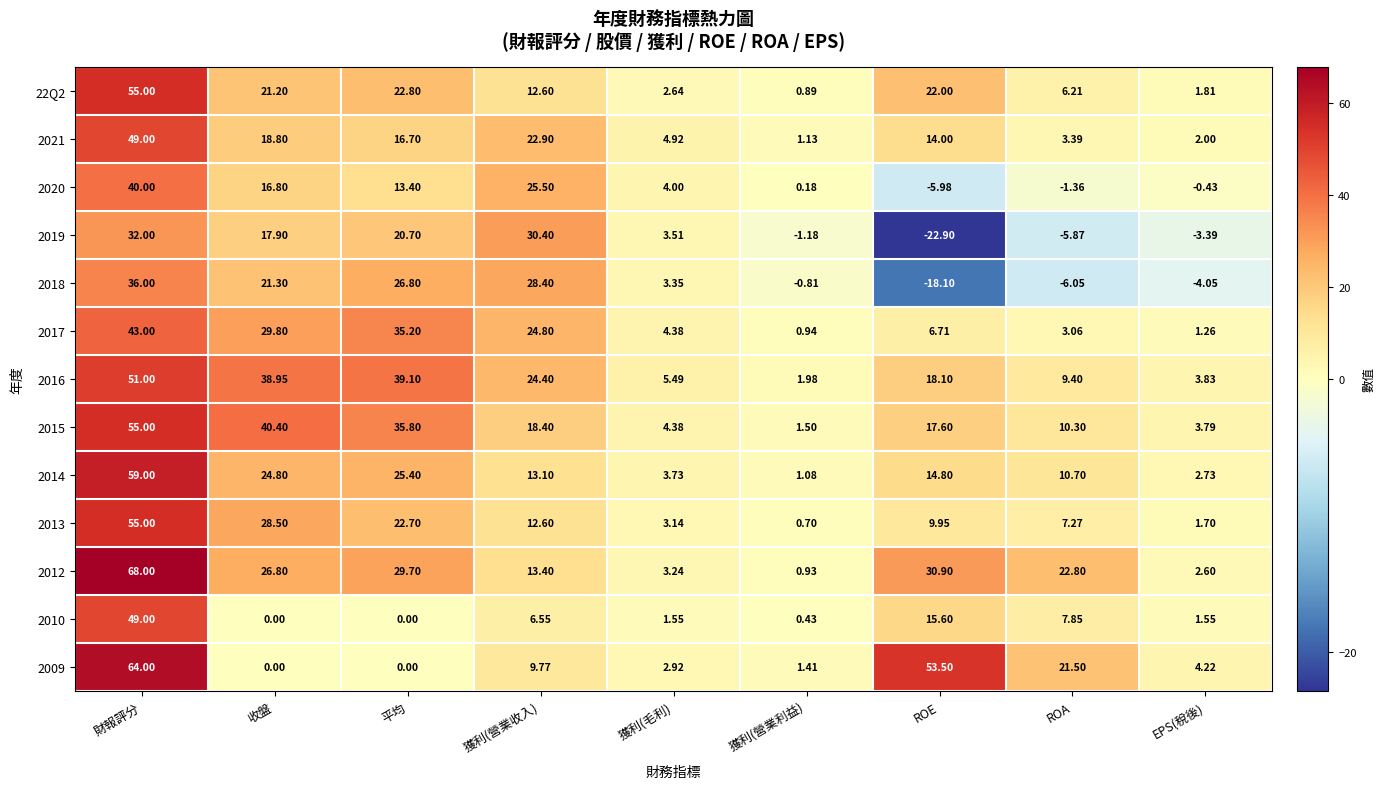

Where is 2014 nearest to the value 30?

平均